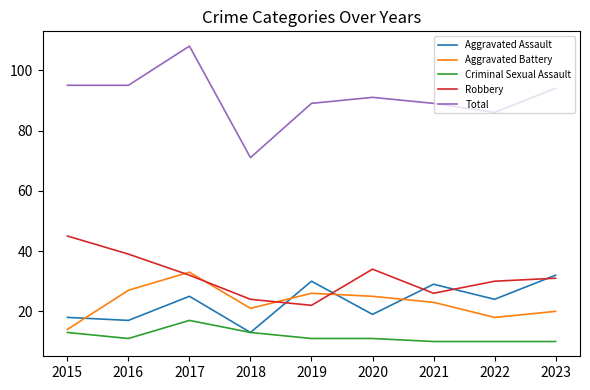

Is this an area chart (filled region under the line)?

No